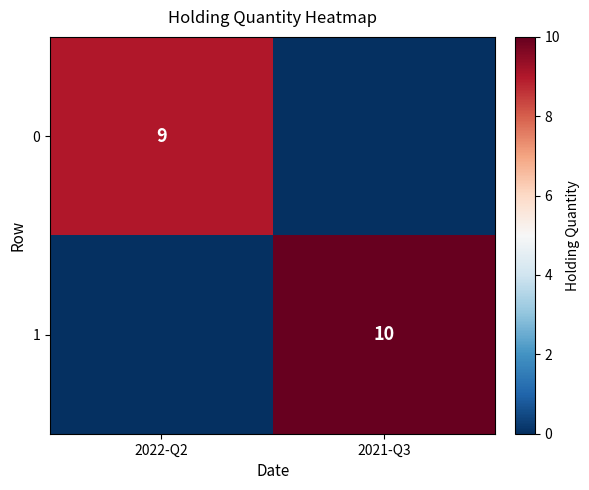

The 0 series shows 9 at 2022-Q2. True or false?

True